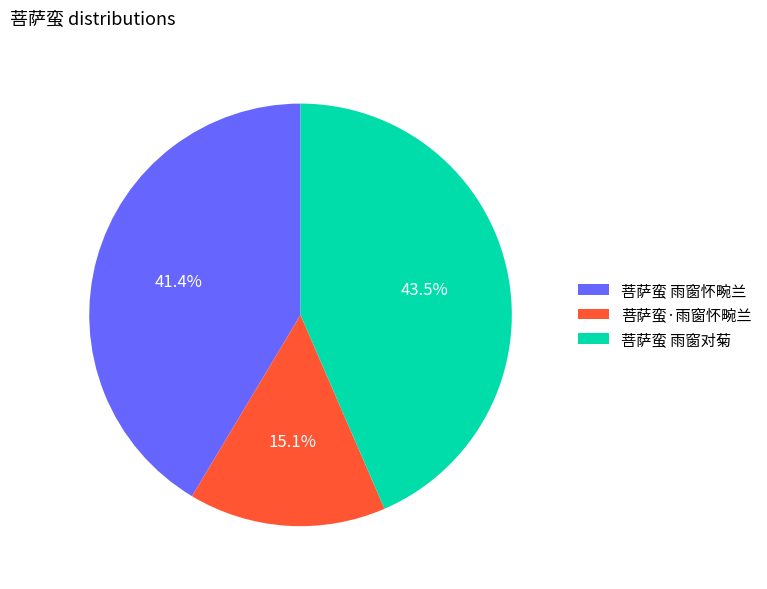

What percentage is the 菩萨蛮 雨窗怀畹兰 slice, to the nearest percent?

41%